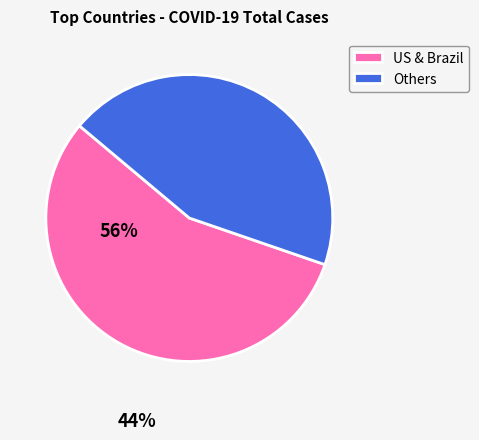

Rank the categories by value from highest to lowest.

US & Brazil, Others